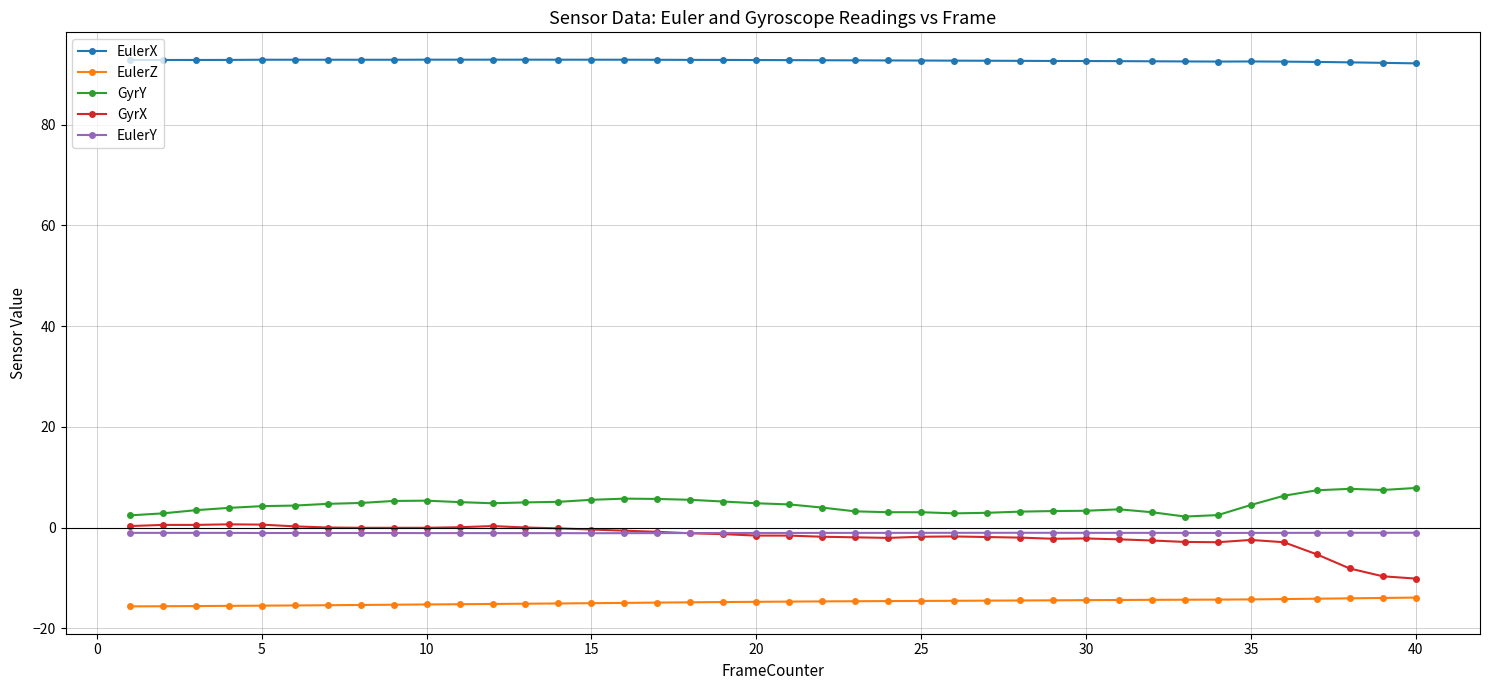

Count the EulerX values in the range 92 to 93.

40